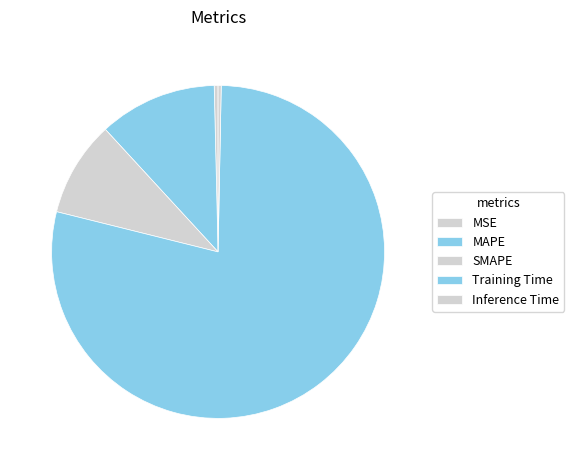

What is the largest slice in the pie chart?

Training Time